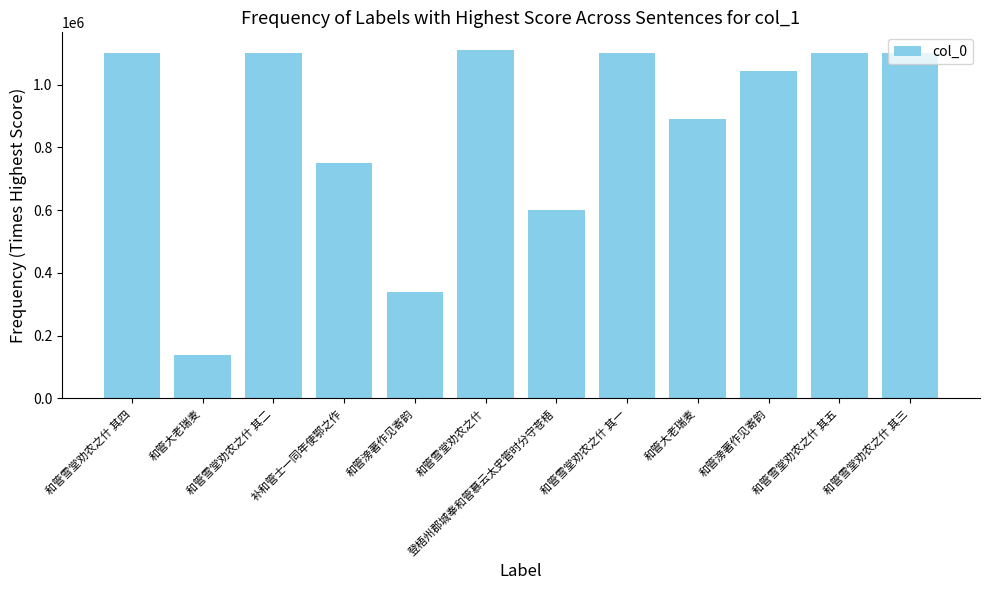

Count the number of categories in the chart.

12